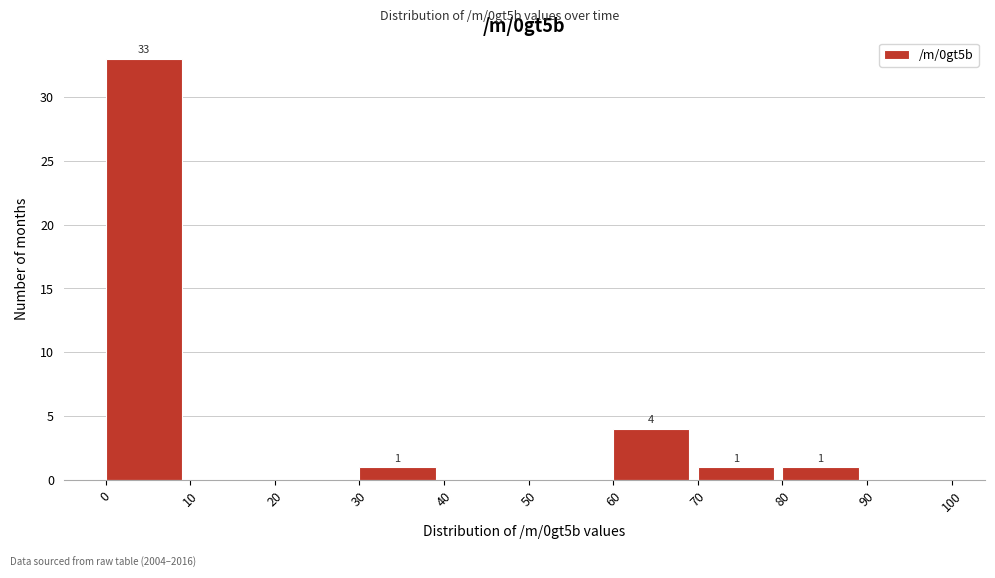

Over which range of the x-axis is the bar tallest?

0 to 10